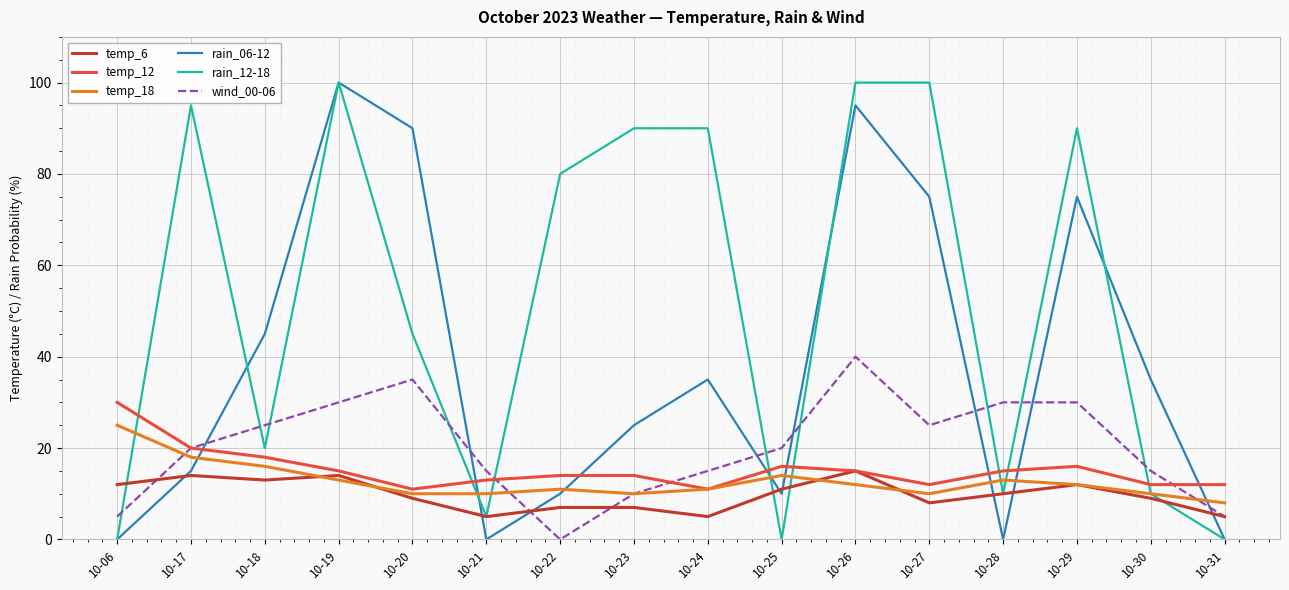

Which category has the lowest value in the wind_00-06 series?

10-22